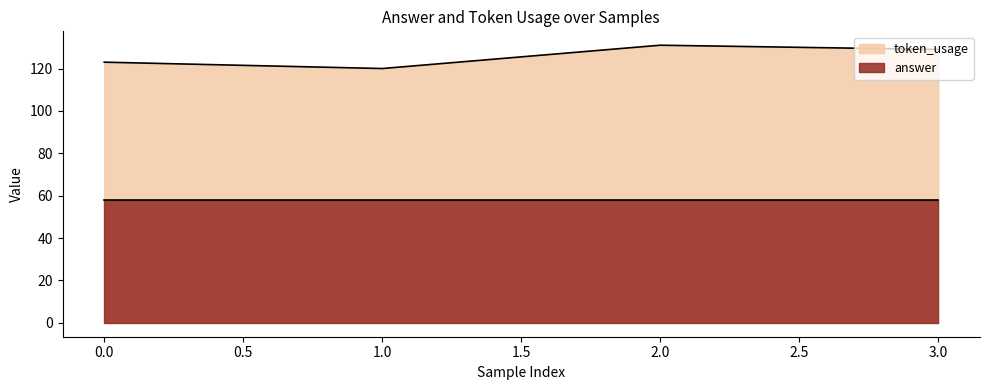

True or false: the data shows 129 at 3.

True